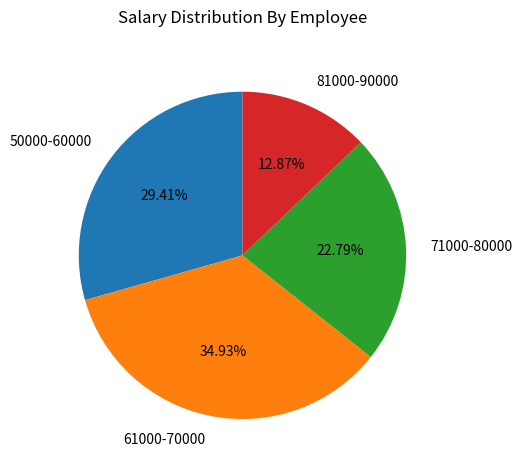

Is 61000-70000 the majority of the pie?

No